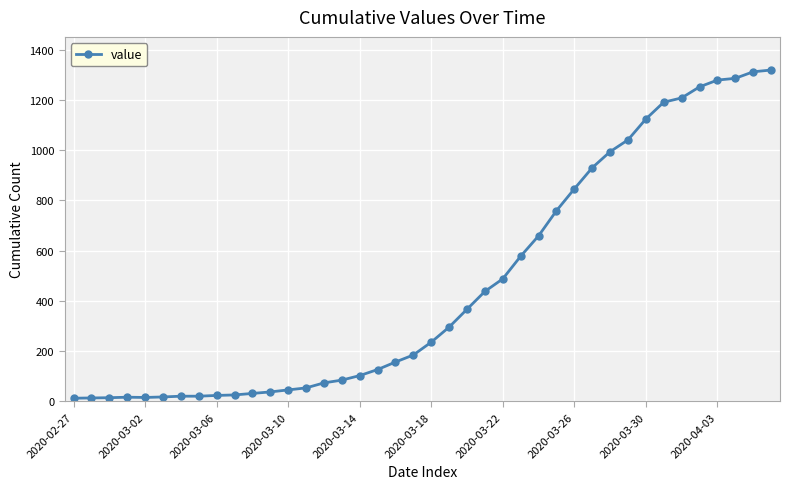

What is the maximum value shown in the chart?

1319